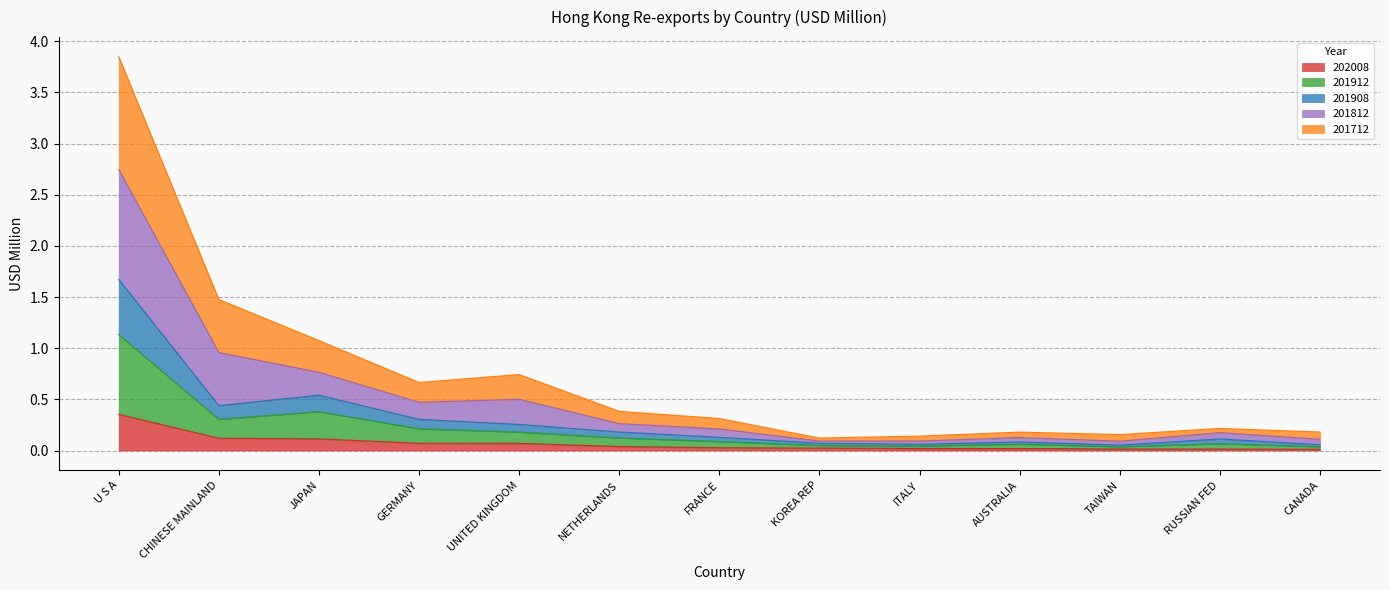

The 202008 series shows 0.0 at CANADA. True or false?

True